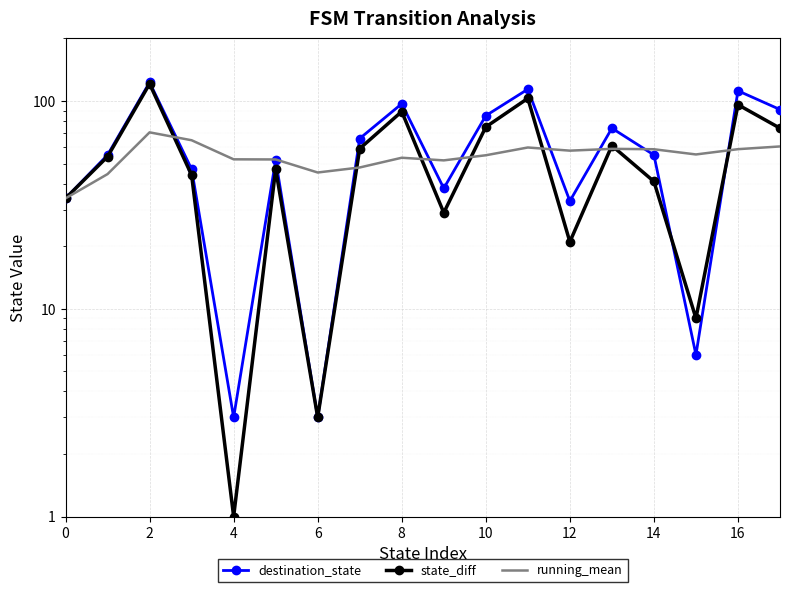

How many times do state_diff and destination_state cross each other?

2